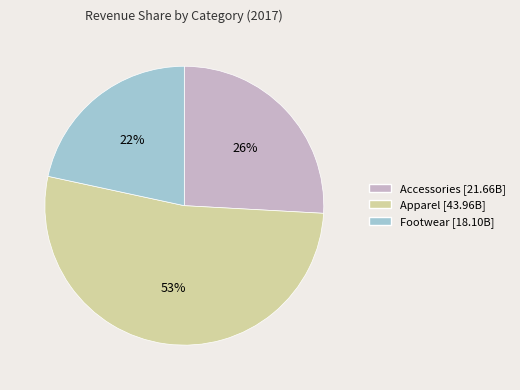

What is the smallest slice in the pie chart?

Footwear